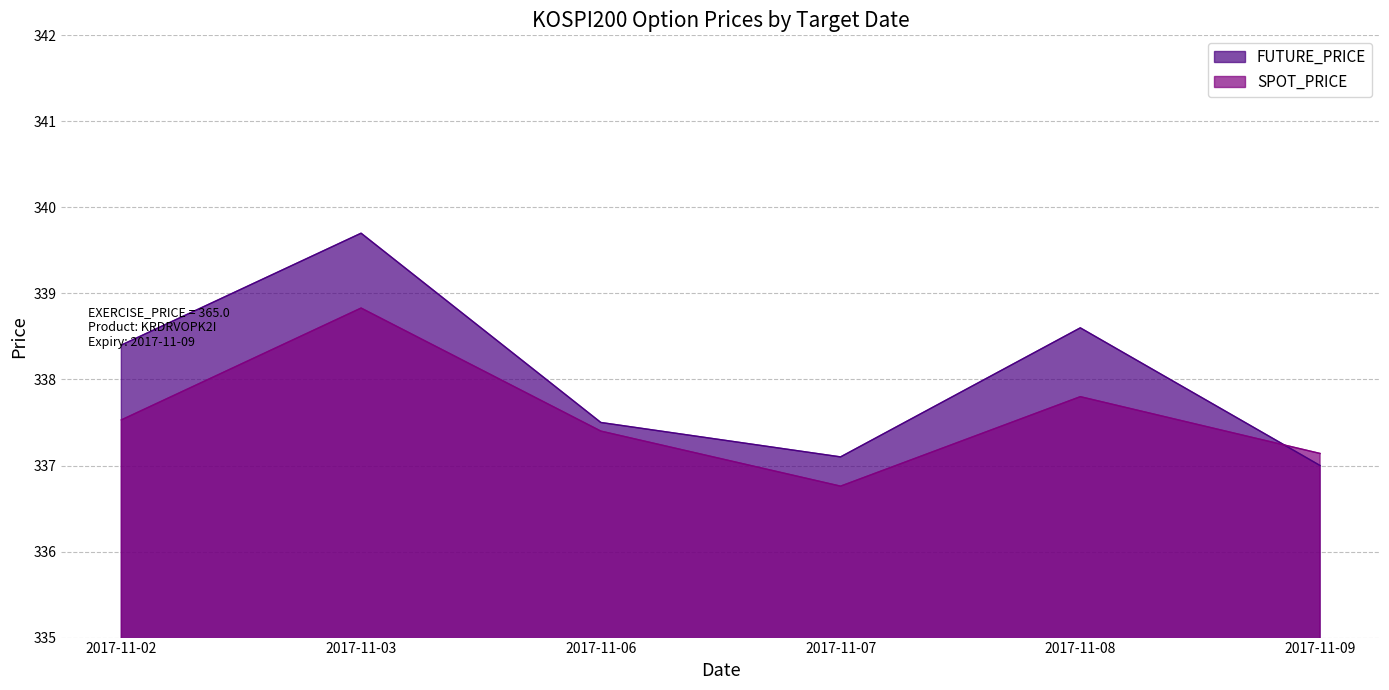

How many categories are shown in the chart?

6